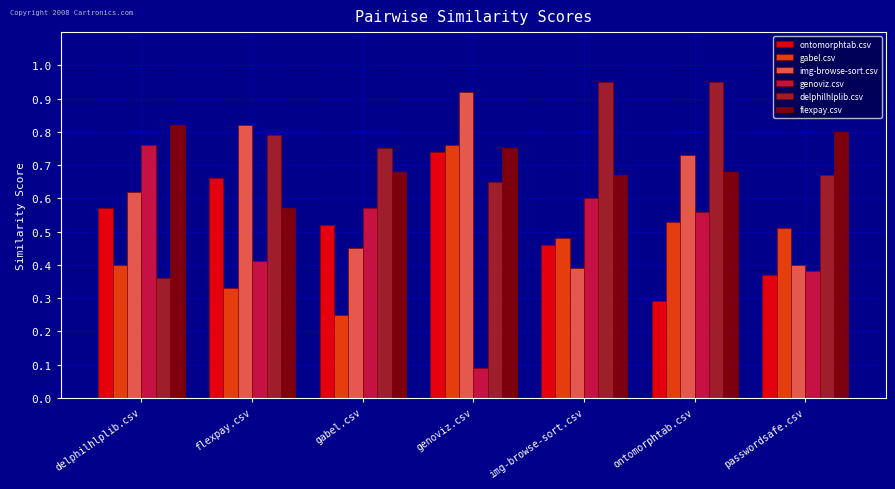

What is the label of the 1st bar from the left?

delphilhlplib.csv